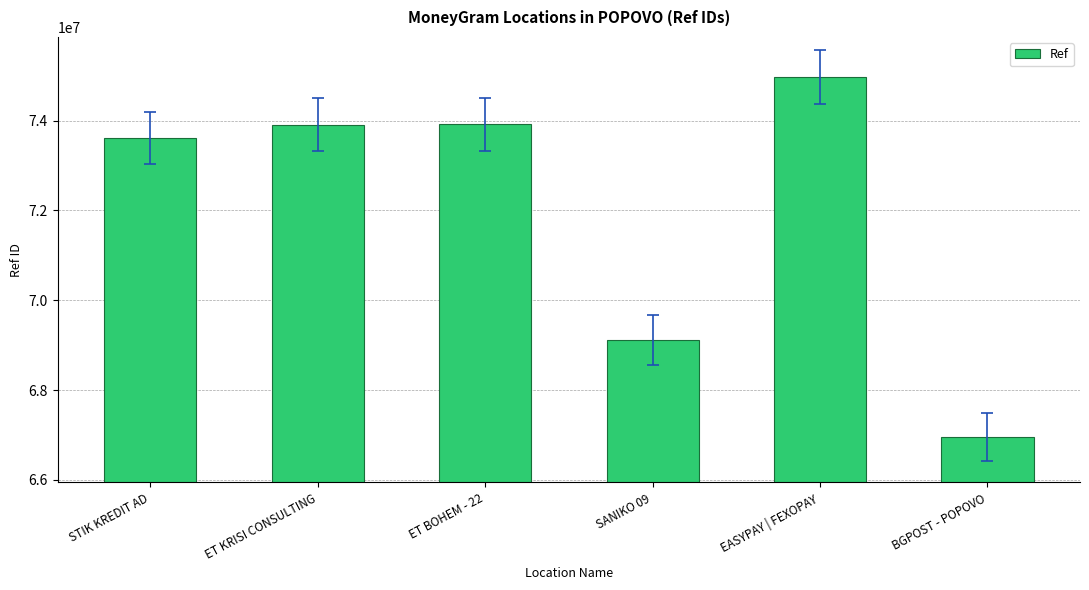

What is the greatest value displayed?

74965320